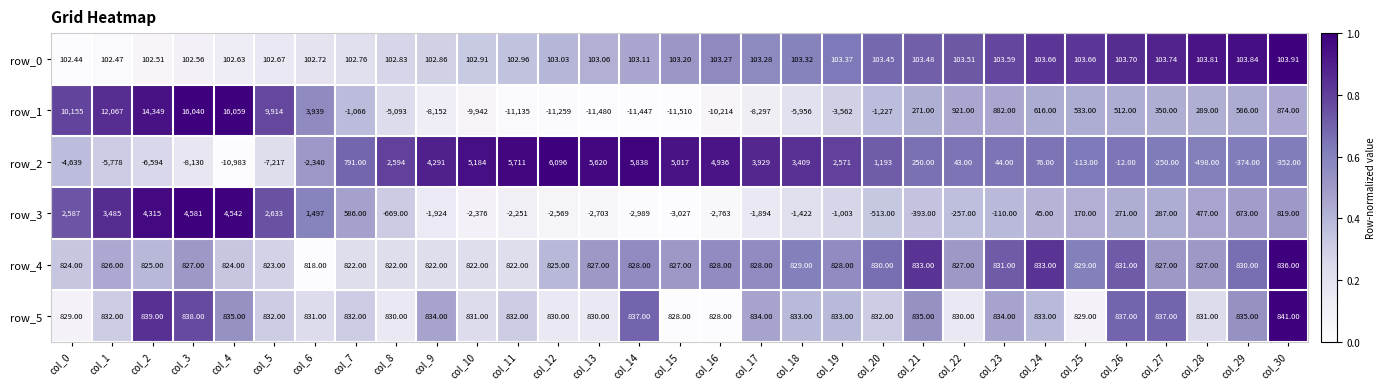

What is the sum of all row_1 values?

-21983.0